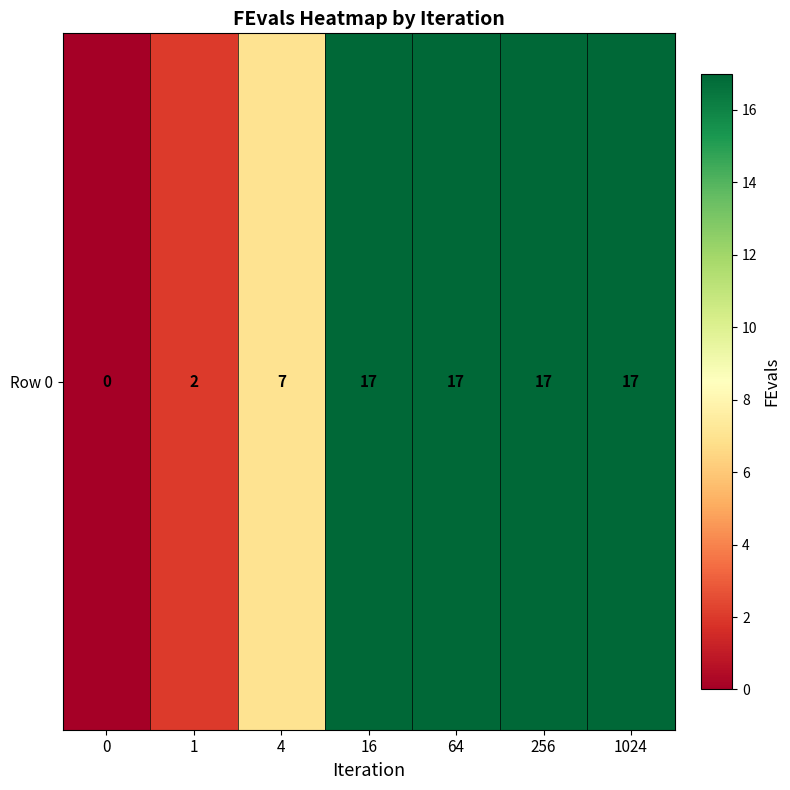

Between 0 and 1024, which is larger?

1024